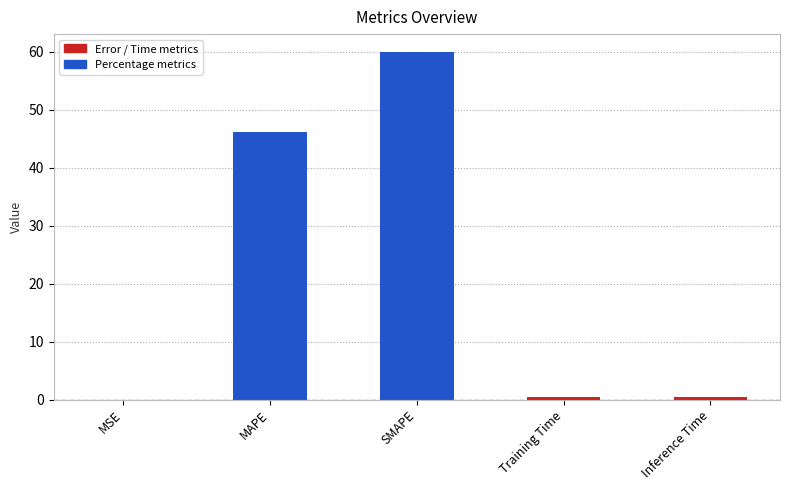

Is it true that the value at MAPE is 46.2?

True